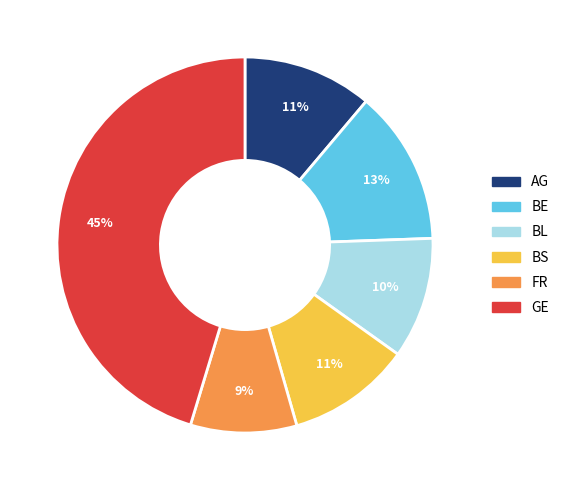

Does any single category account for the majority?

No